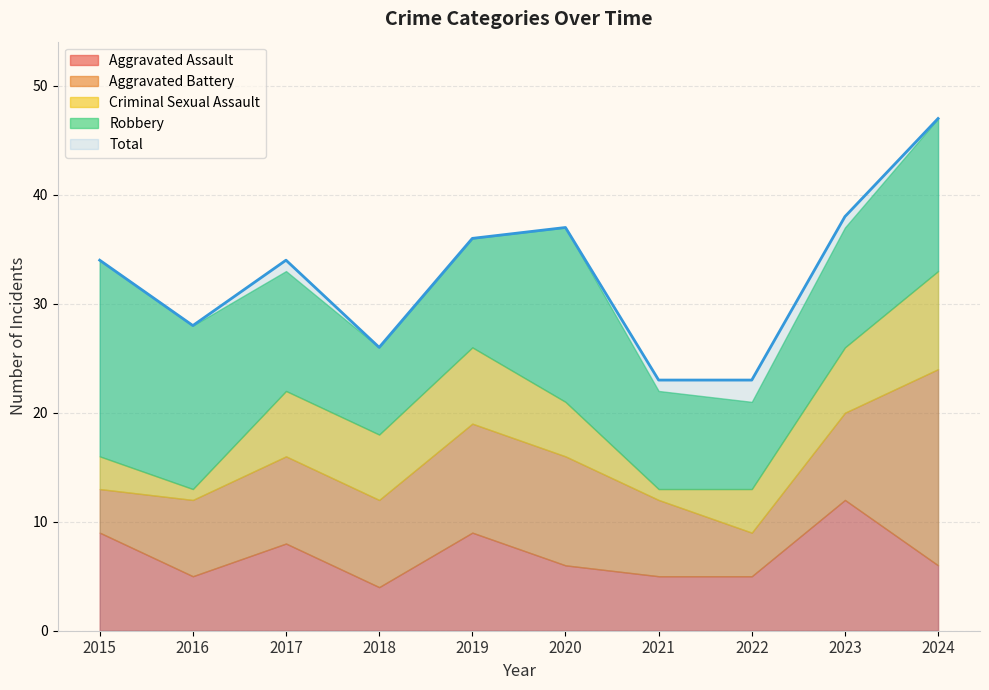

Which series has the largest total across all categories?

Total